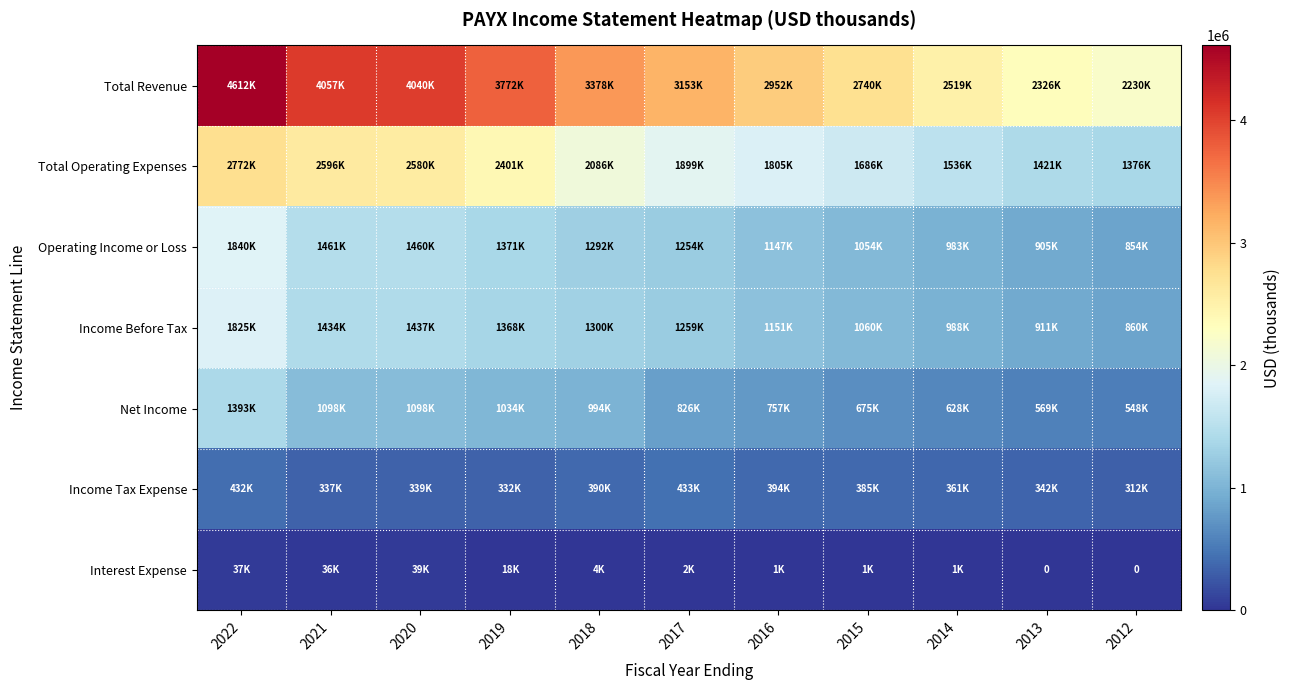

Where is Total Operating Expenses nearest to the value 2073800?

2018